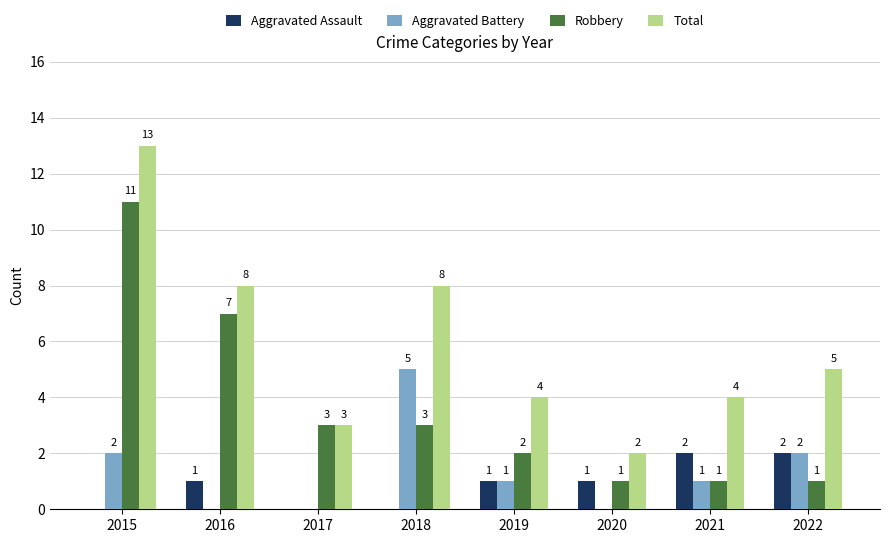

What is the total value across all series at 2020?

4